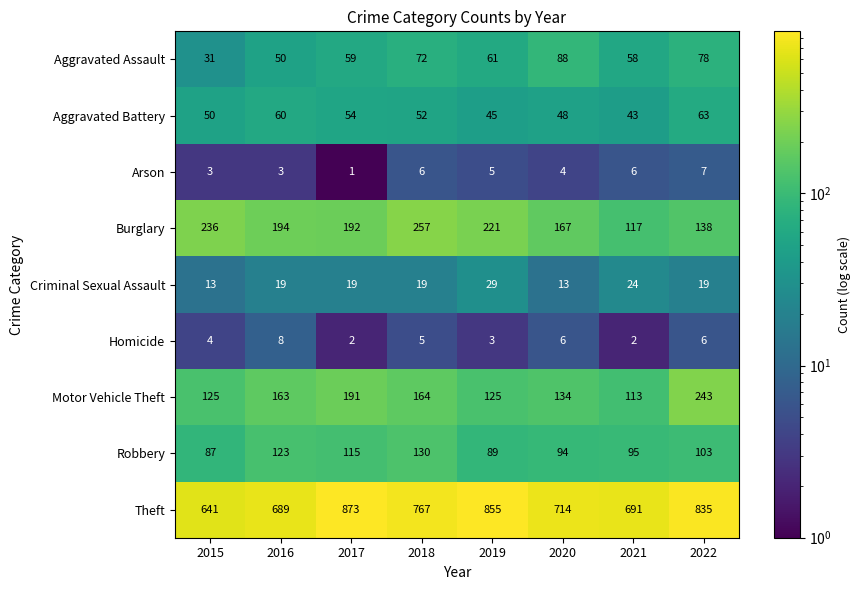

Which category has the lowest value across all series?

2017